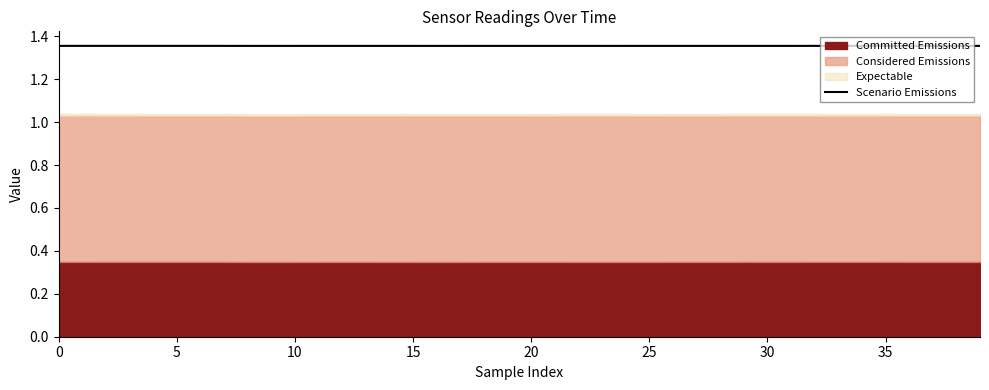

How many lines are shown in the chart?

1